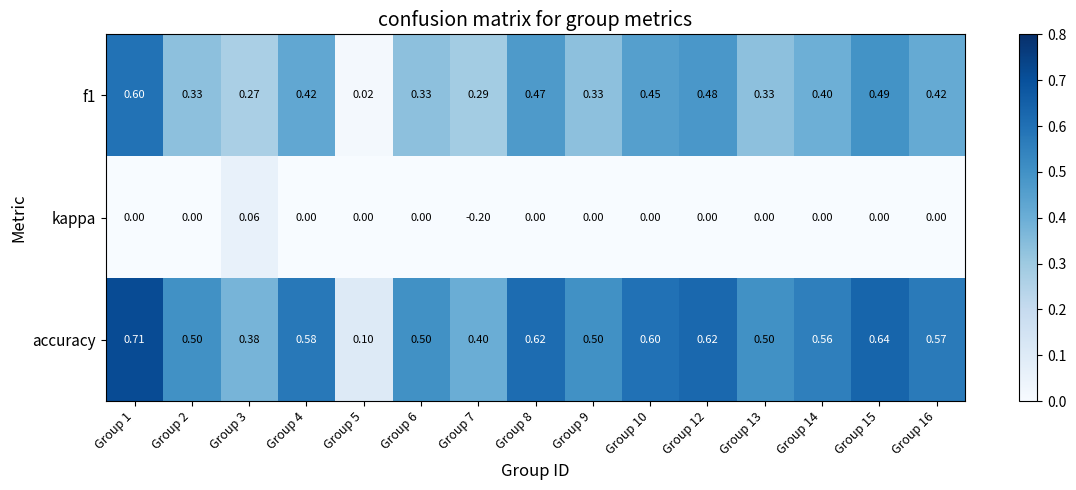

Which series has the widest spread of values?

accuracy